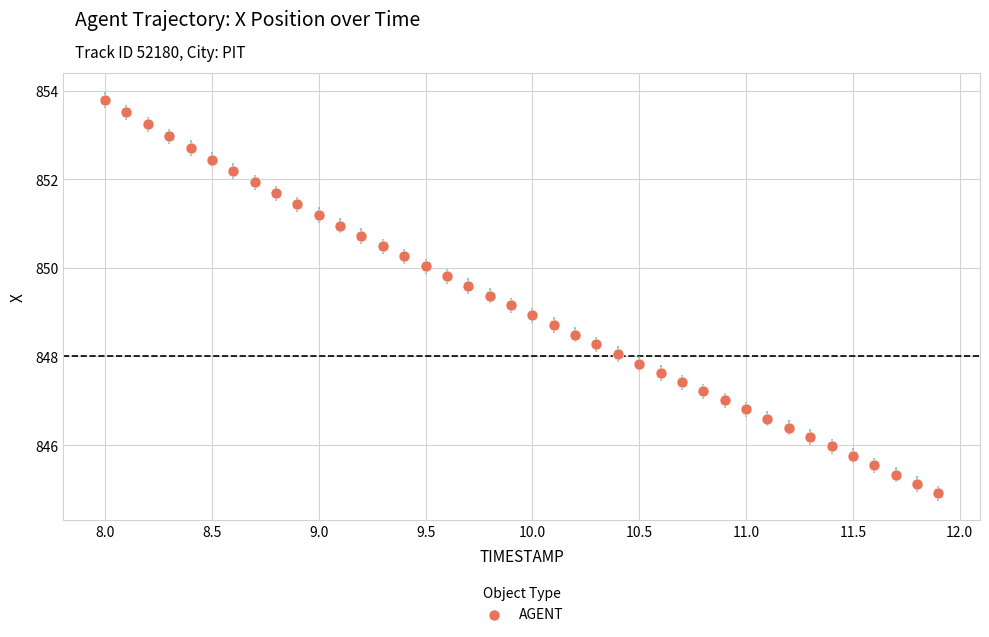

What is the range of Y values (max minus min)?

8.9